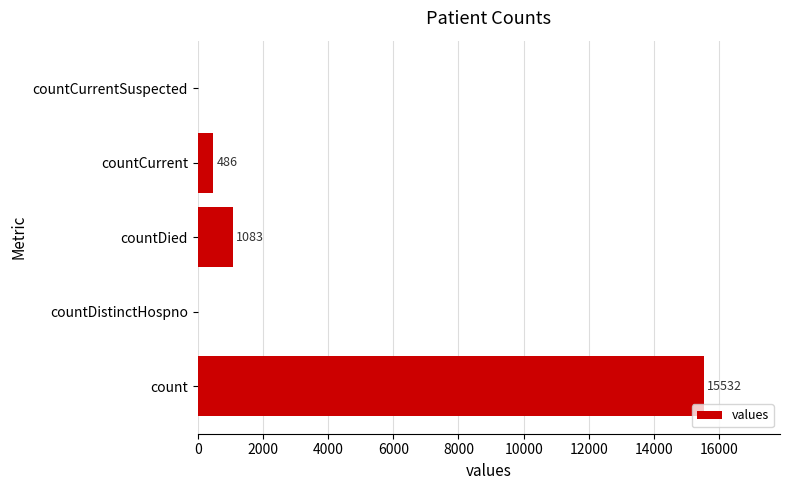

Is it true that the value at countDistinctHospno is -8117?

False